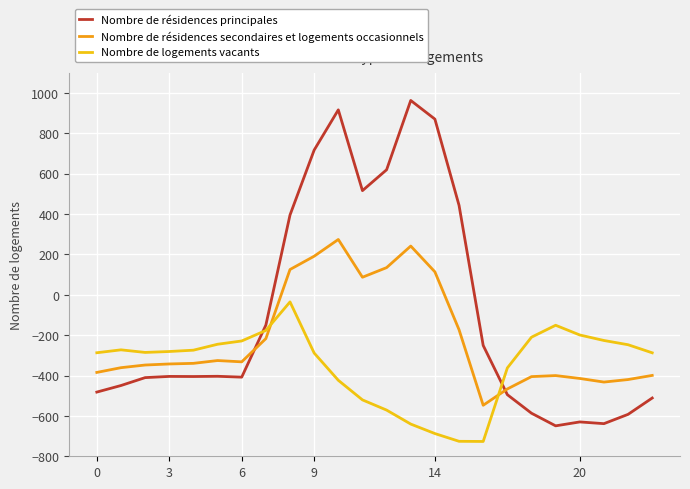

Which series has the widest spread of values?

Nombre de résidences principales